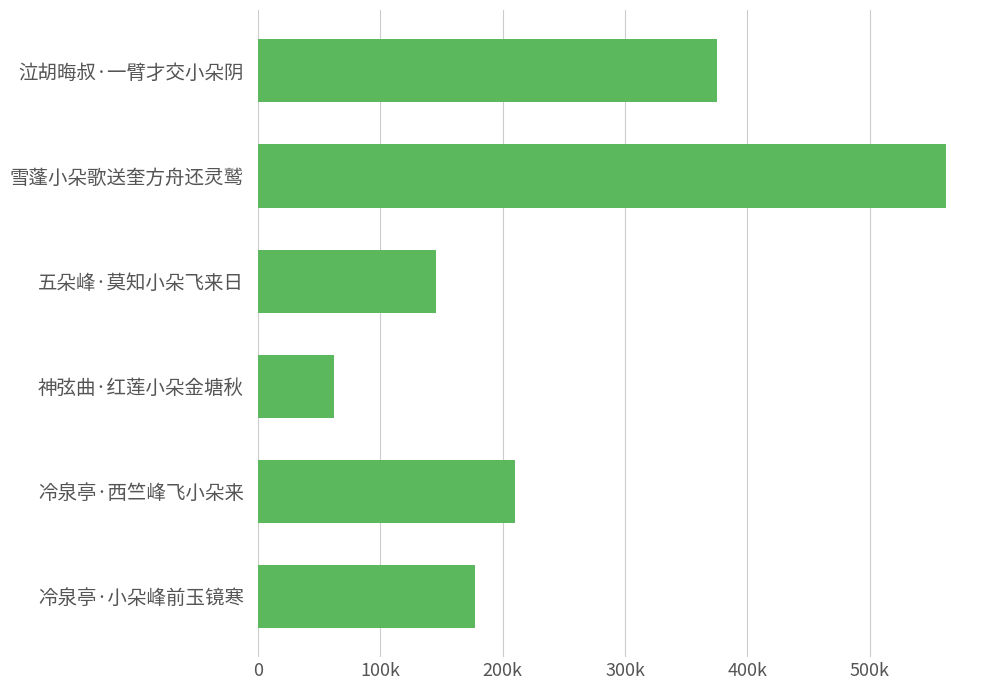

Are the bars horizontal?

Yes